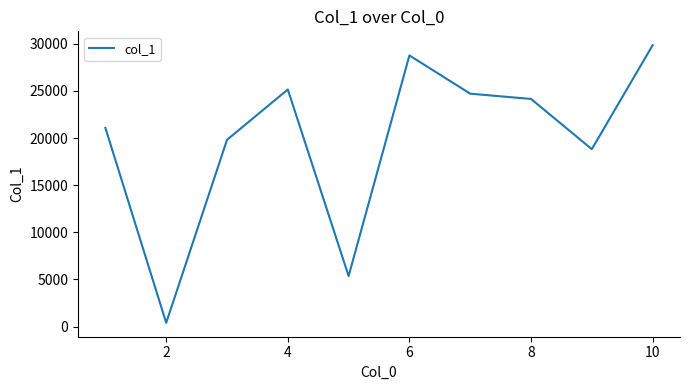

What is the greatest value displayed?

29856